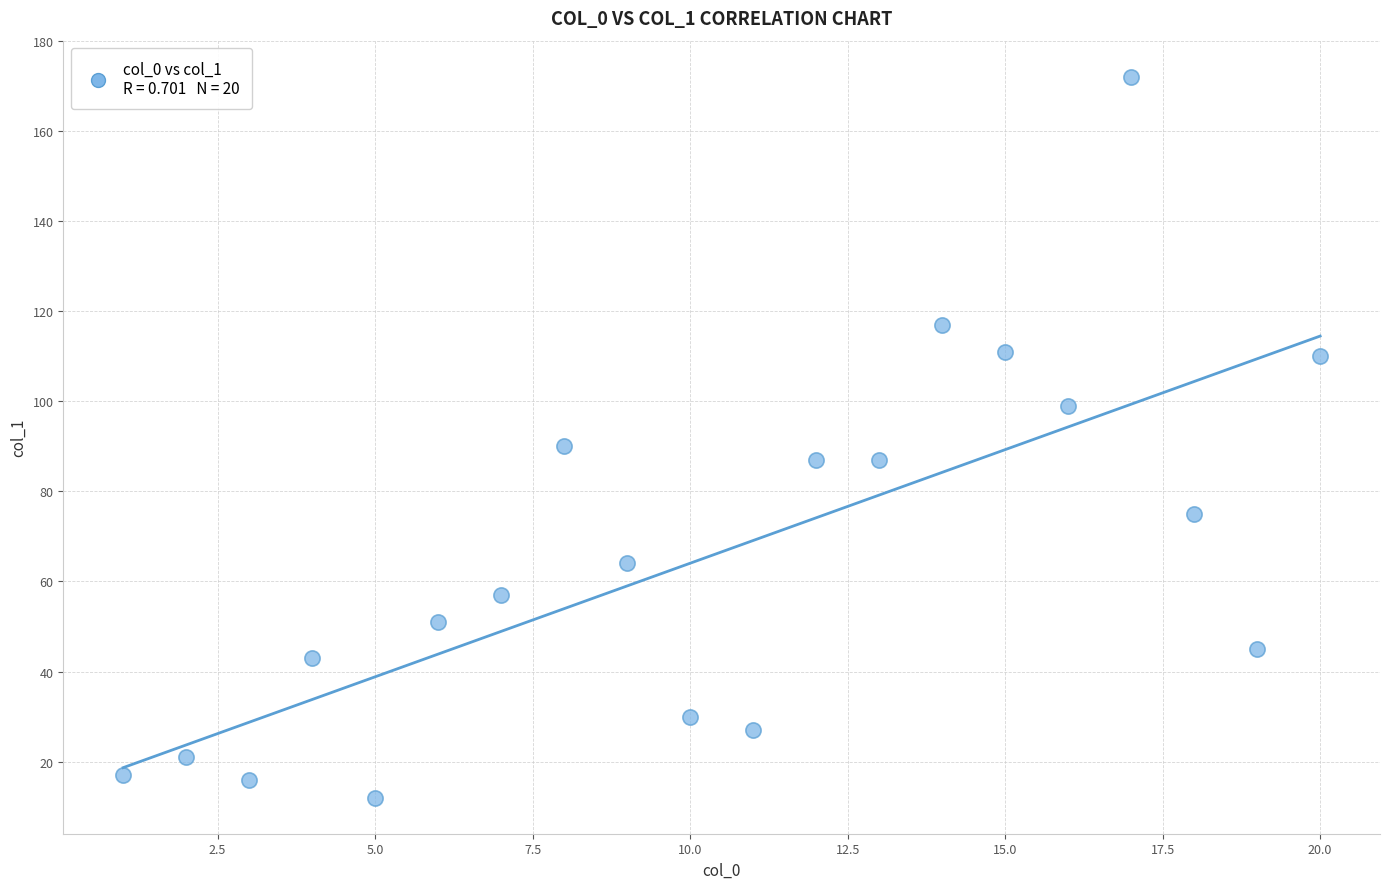

What is the range of X values (max minus min)?

19